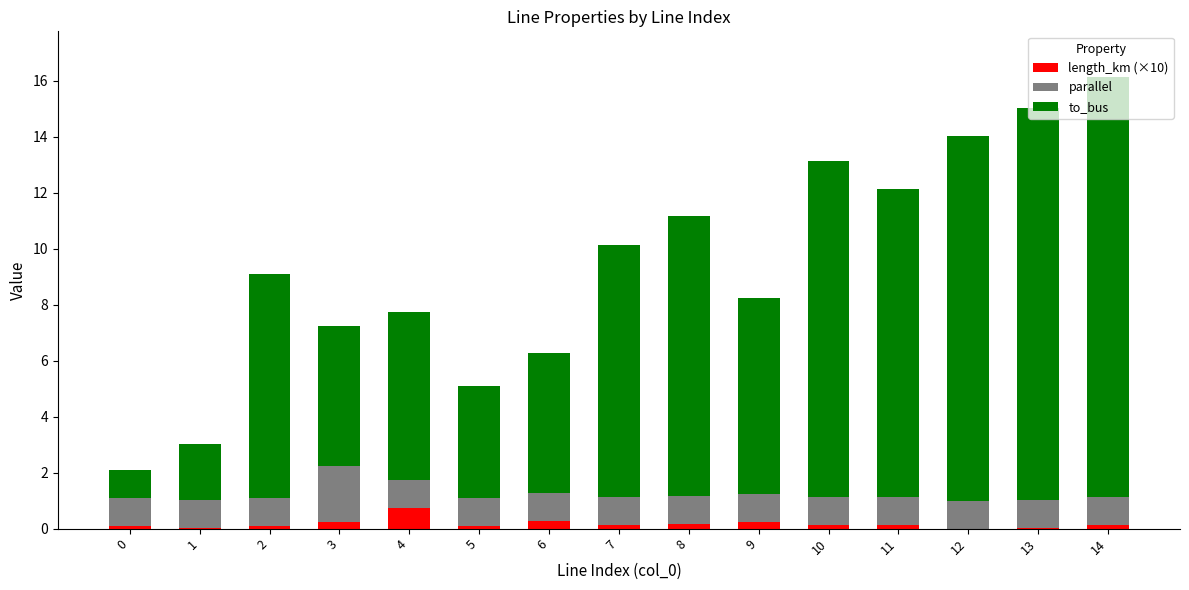

Is it true that length_km (×10) equals 0.1 at 2?

True